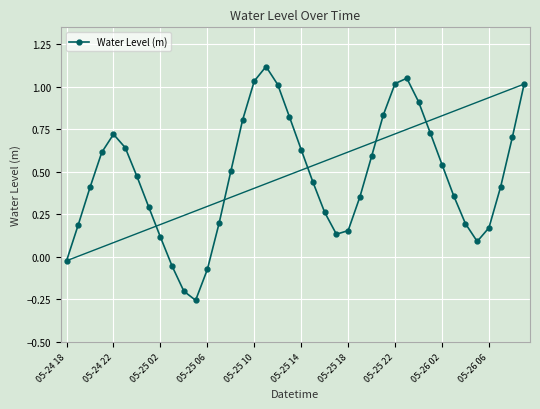

How many positive values are there?

35